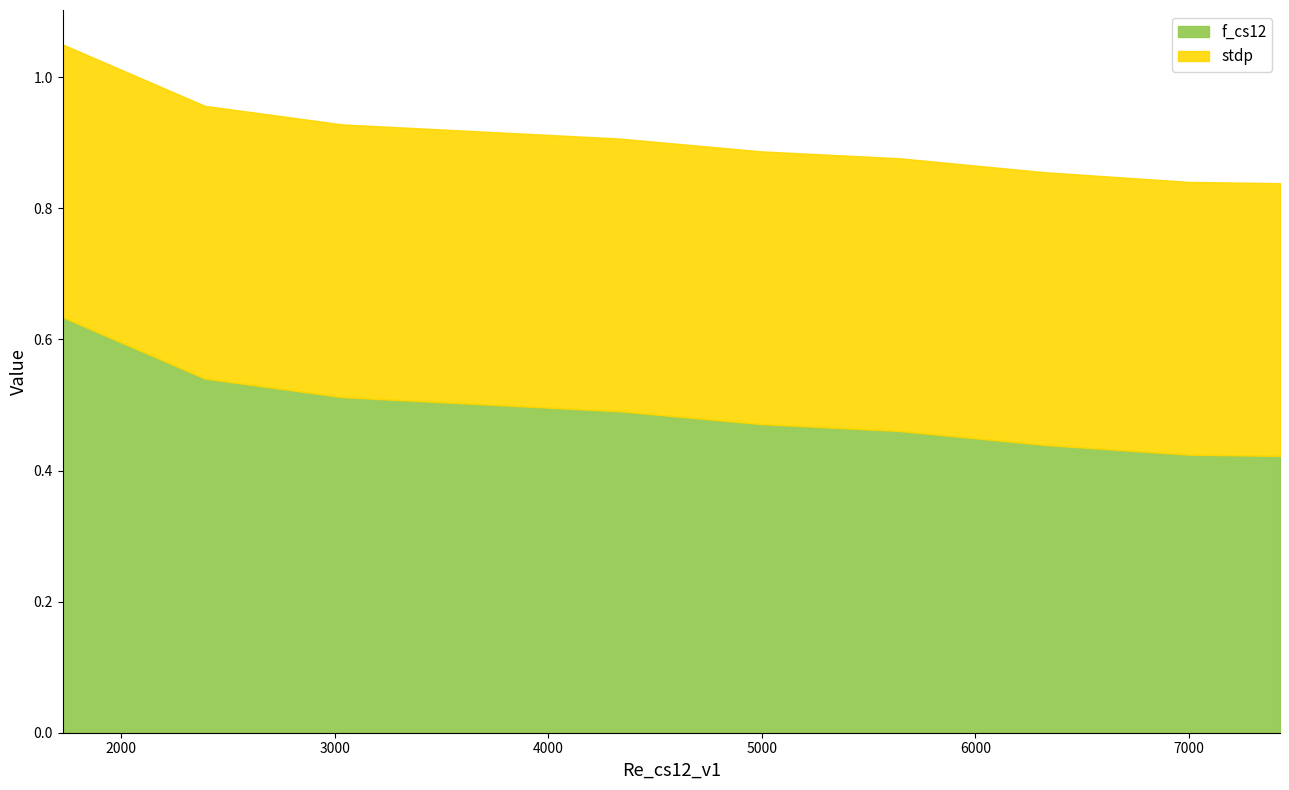

How many distinct data groups are displayed?

2